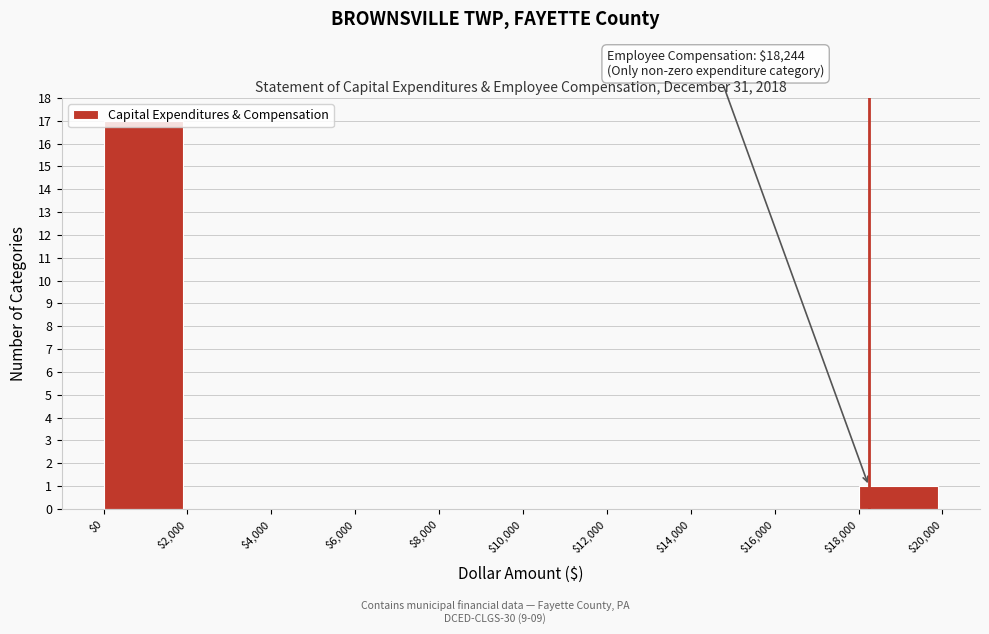

Over which range of the x-axis is the bar tallest?

$0 to $2,000